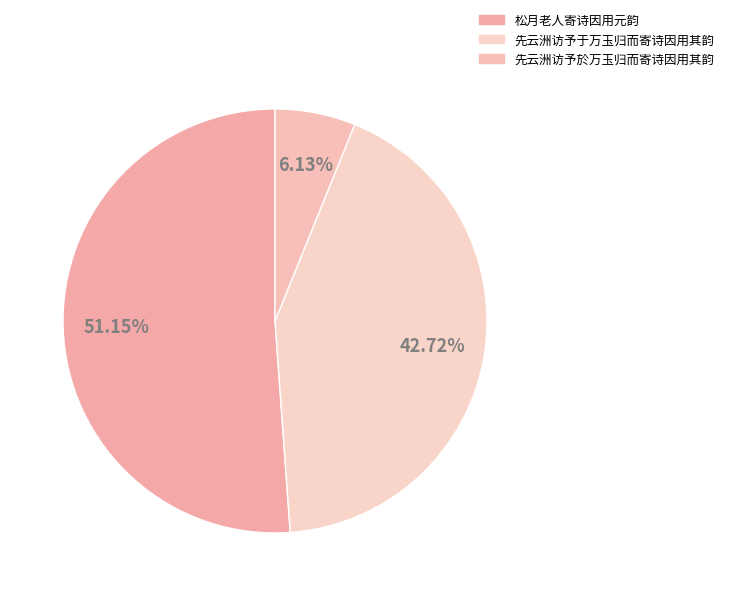

The 松月老人寄诗因用元韵 slice represents 51% of the pie. True or false?

True